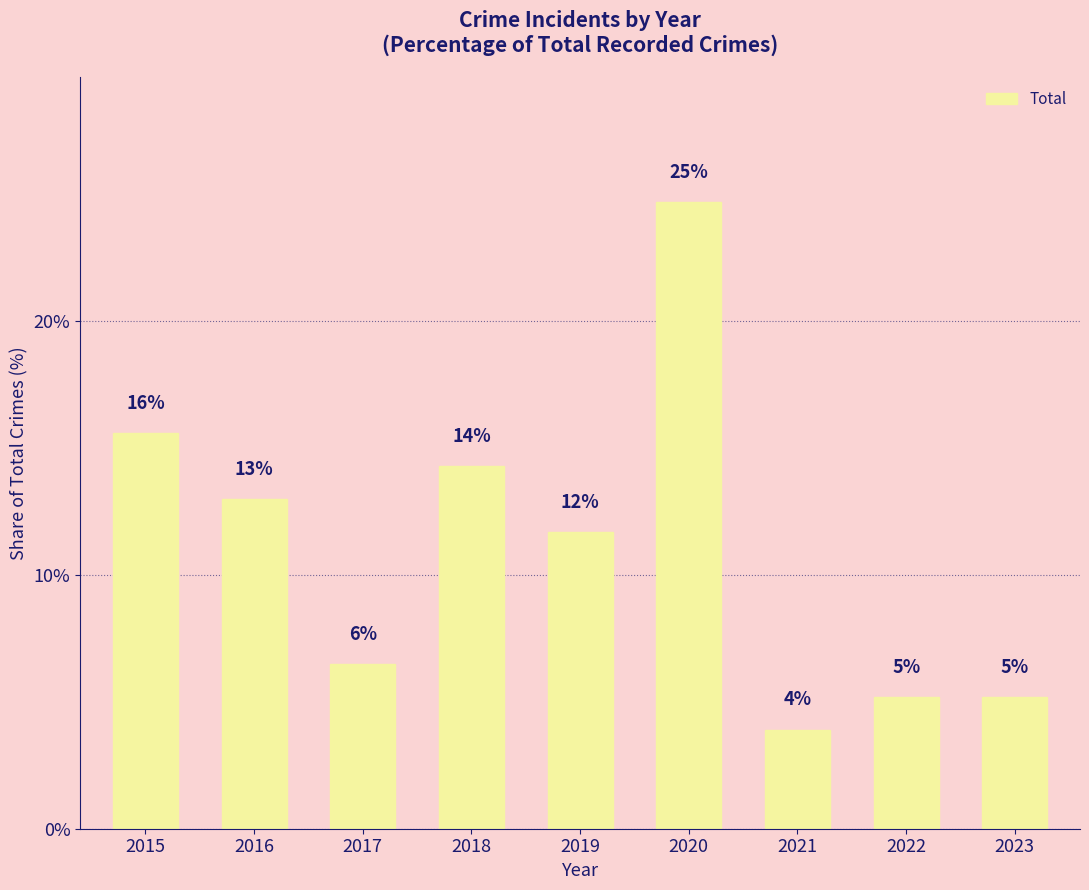

Does the chart contain any negative values?

No